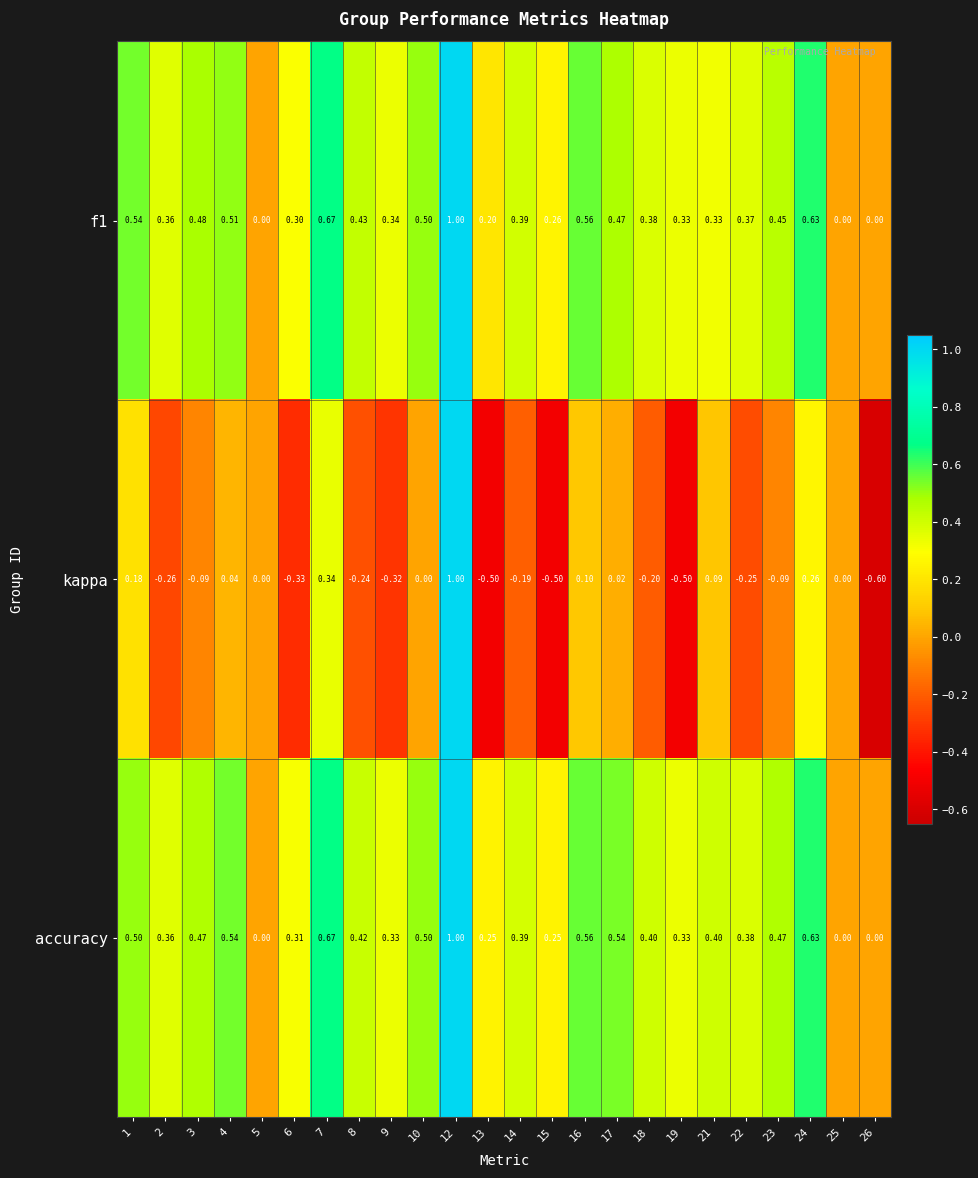

Between 17 and 24, which series saw the biggest shift?

kappa